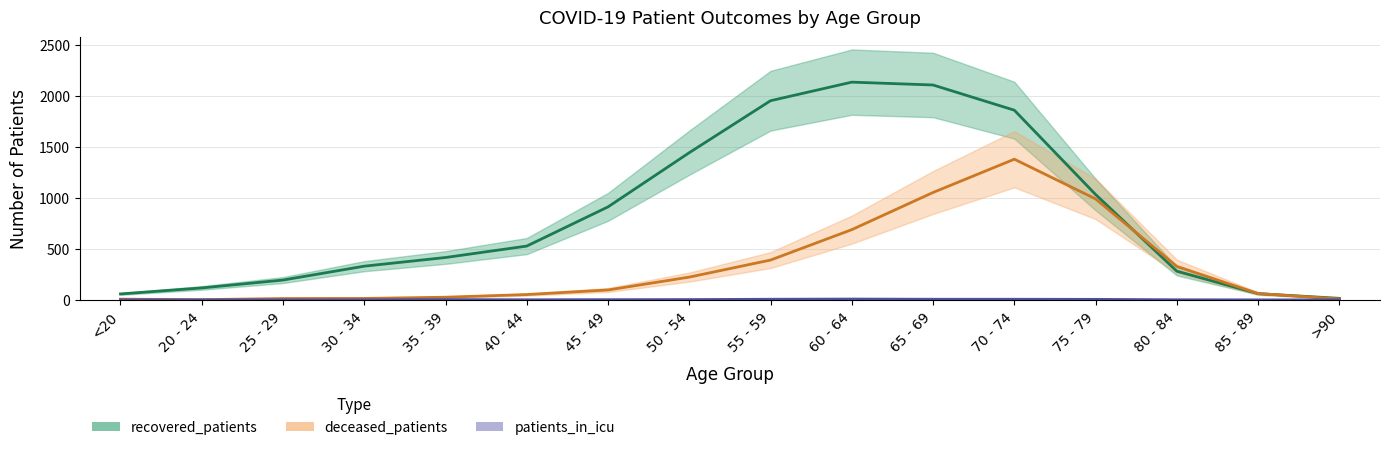

At which category does patients_in_icu reach its first local peak?

35 - 39